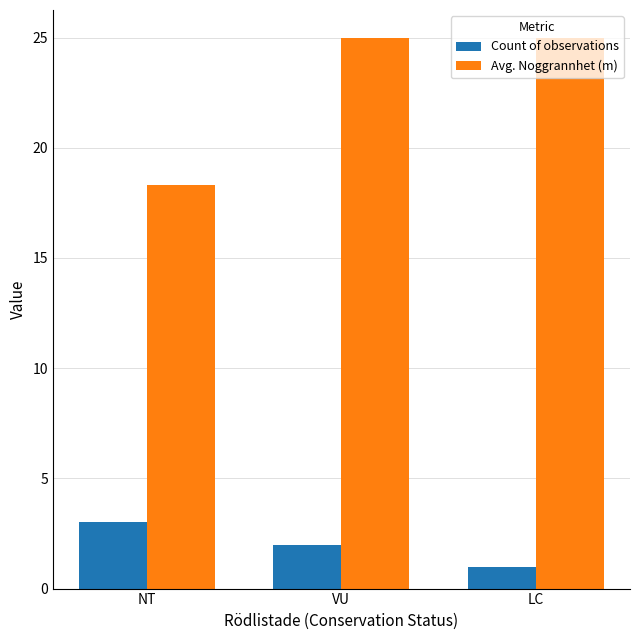

Is it true that Avg. Noggrannhet (m) equals 10.5 at NT?

False